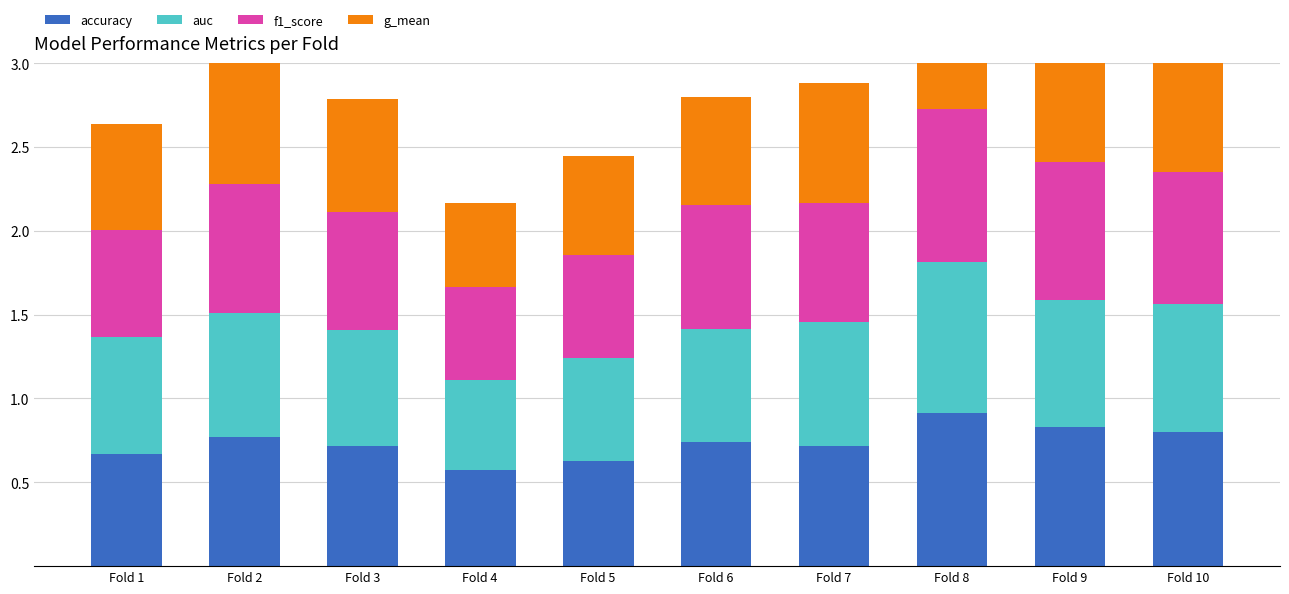

What is the value of the g_mean bar at the 2nd from the left?

0.7